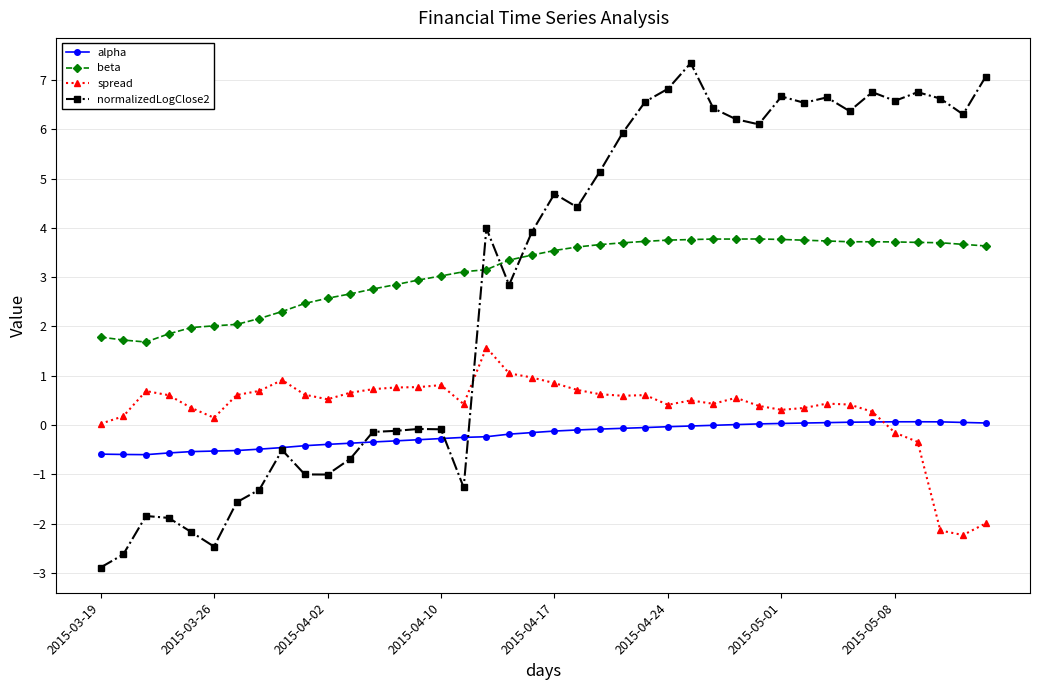

True or false: beta and alpha intersect in this chart.

False